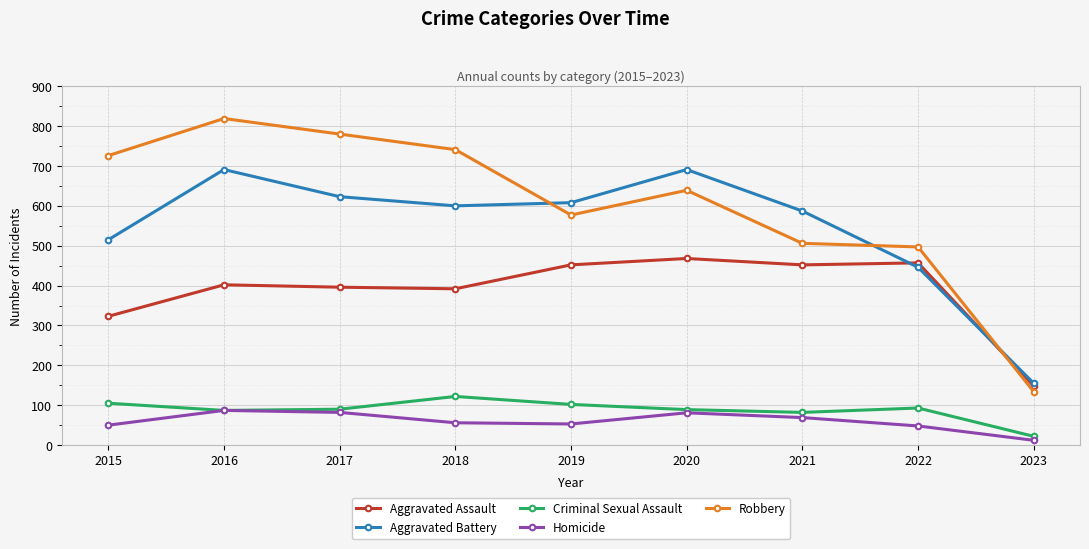

Rank the series at 2018 from highest to lowest value.

Robbery, Aggravated Battery, Aggravated Assault, Criminal Sexual Assault, Homicide